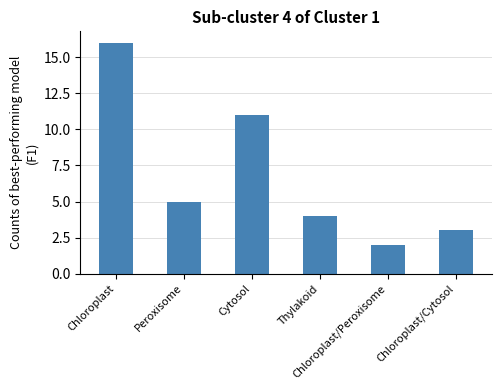

At which label does the data first exceed 5?

Chloroplast